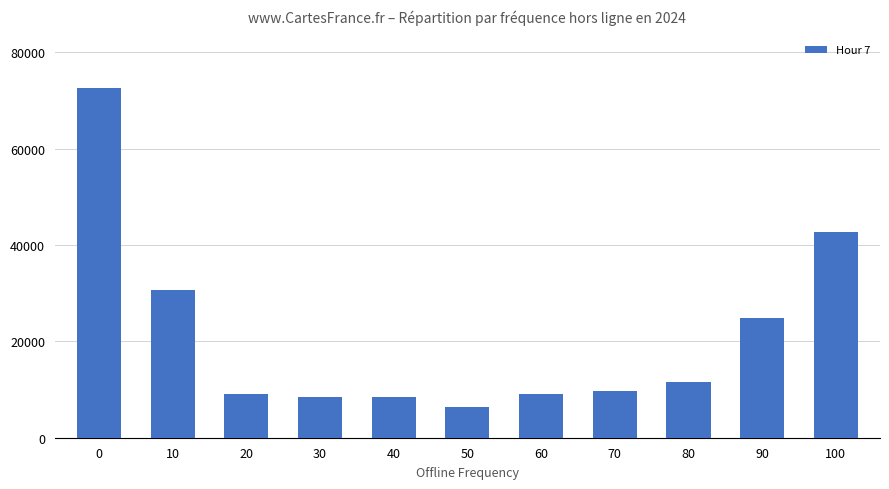

How many categories are shown in the chart?

11